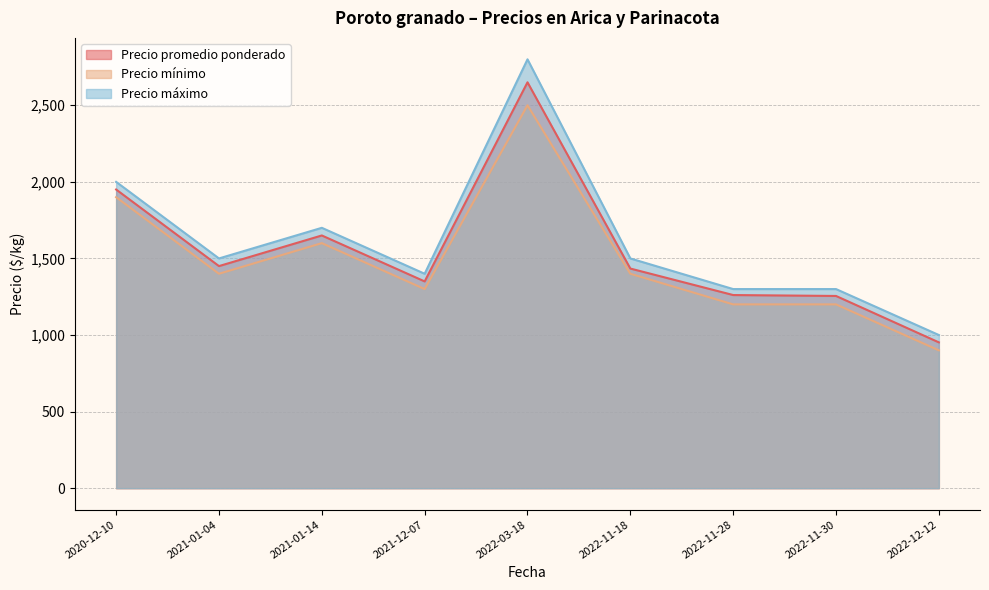

List the labels in order of Precio mínimo value, smallest first.

2022-12-12, 2022-11-30, 2022-11-28, 2021-12-07, 2021-01-04, 2022-11-18, 2021-01-14, 2020-12-10, 2022-03-18